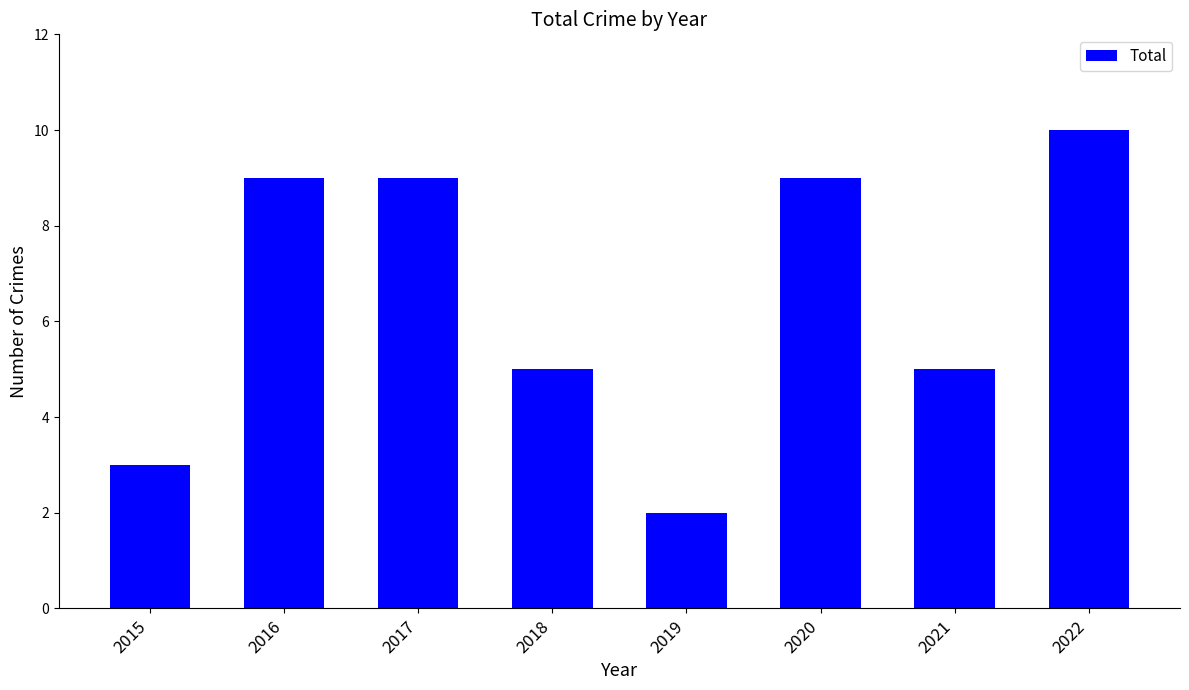

What is the maximum value shown in the chart?

10